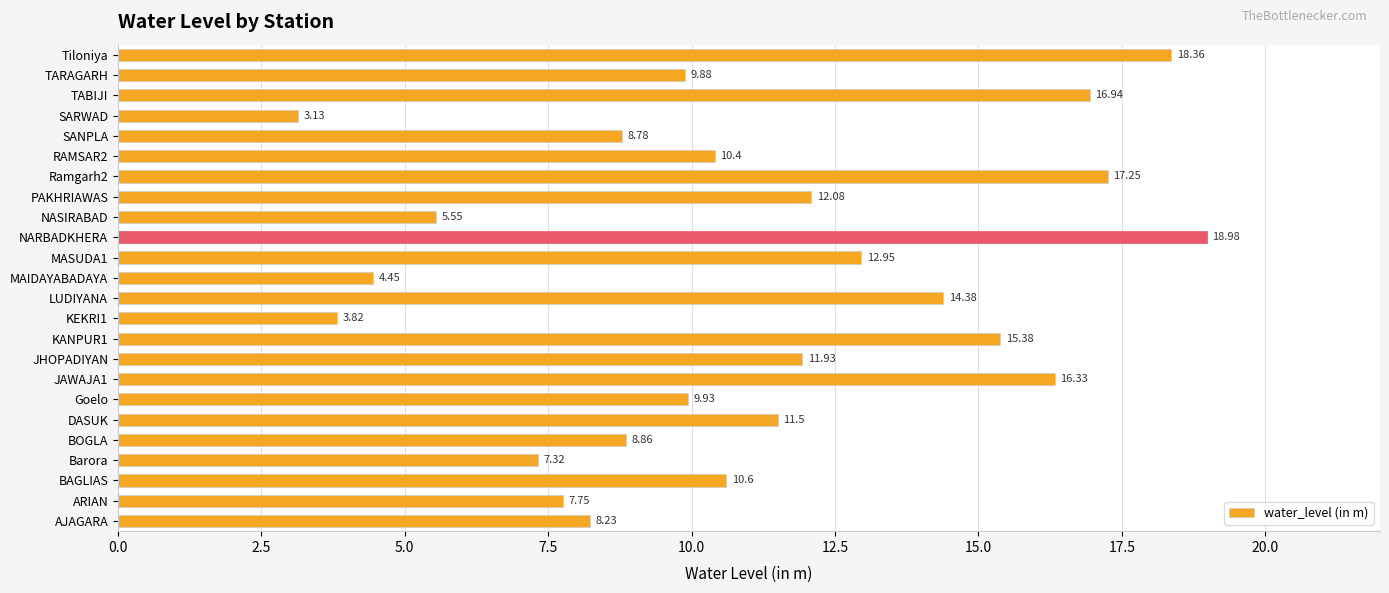

What is the difference between the values at TARAGARH and KEKRI1?

6.1